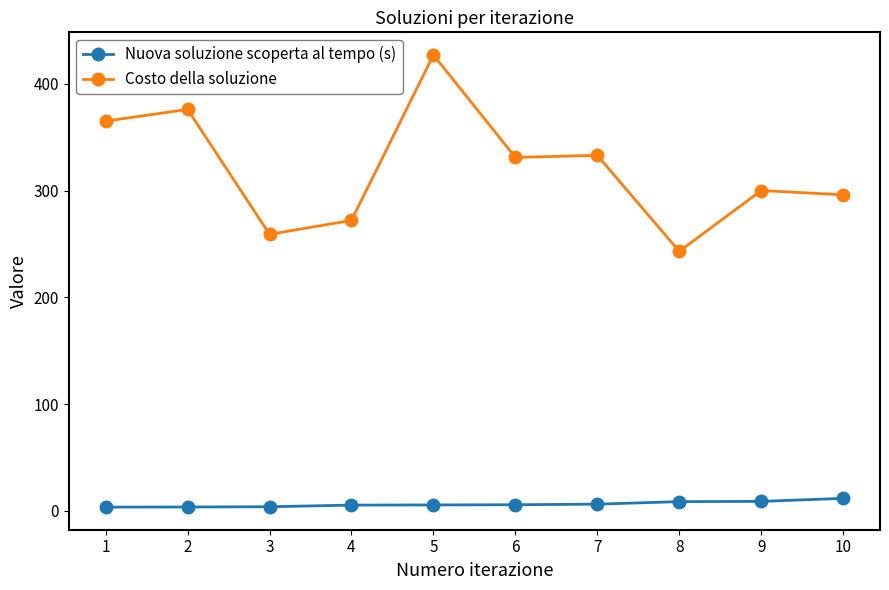

Where is the first local minimum for Costo della soluzione?

3